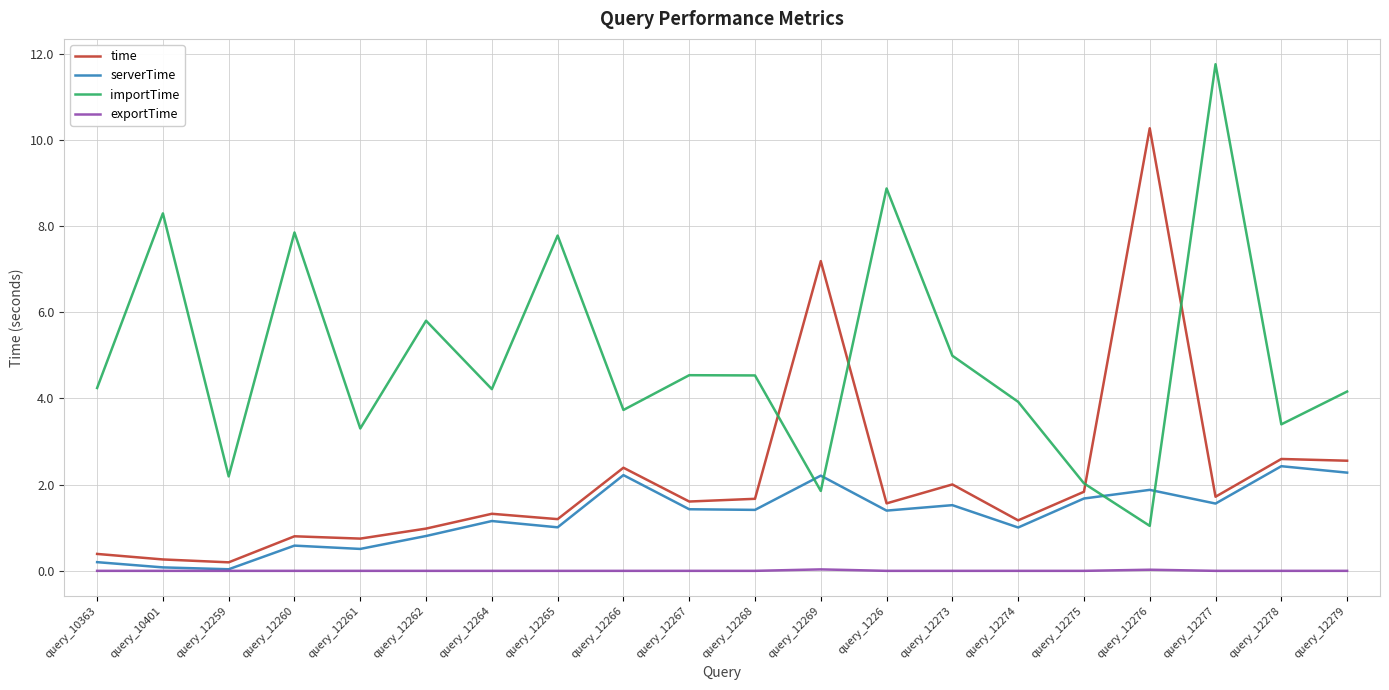

Is it true that importTime equals 4.2 at query_10363?

True